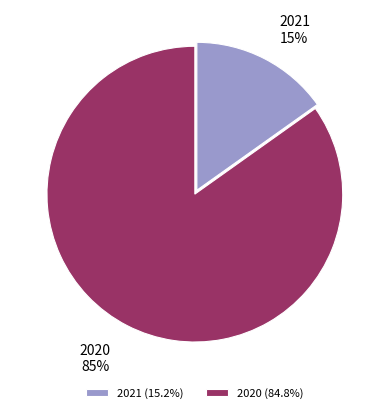

Do 2020 and 2021 together represent more than half of the pie?

Yes